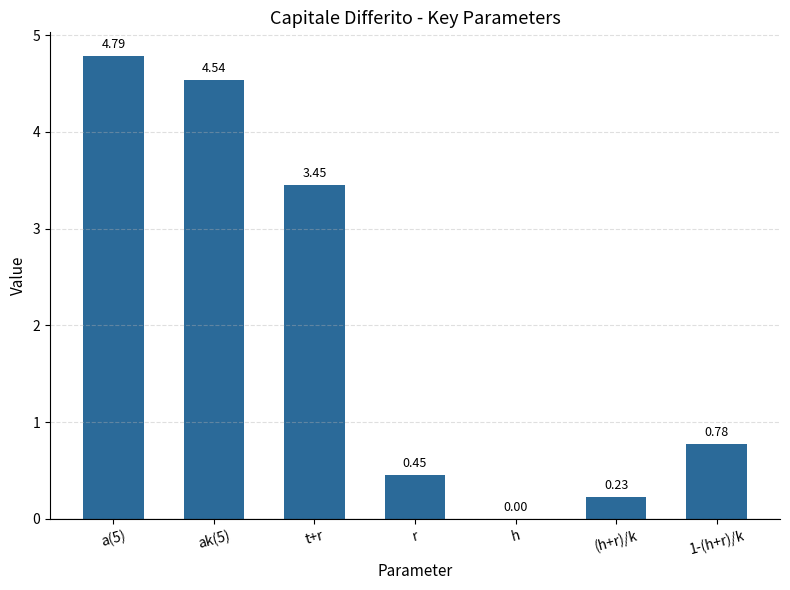

What is the maximum value shown in the chart?

4.8